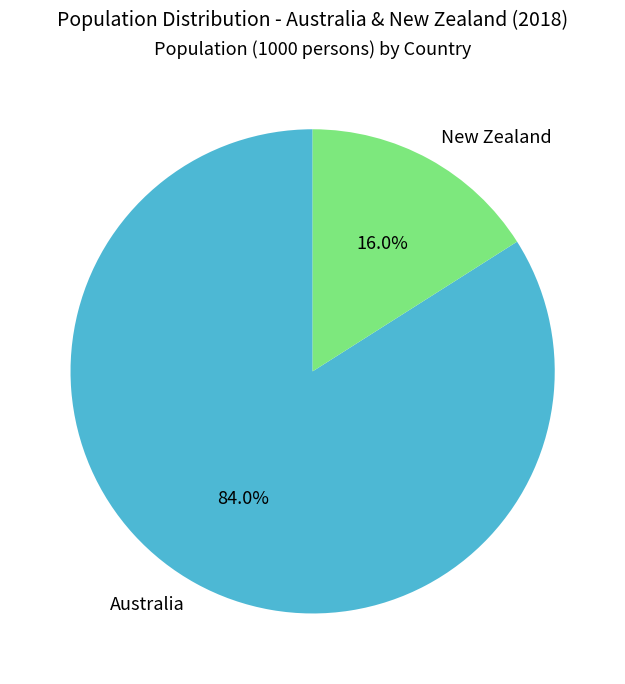

To the nearest percent, what percentage of the pie is Australia?

84%